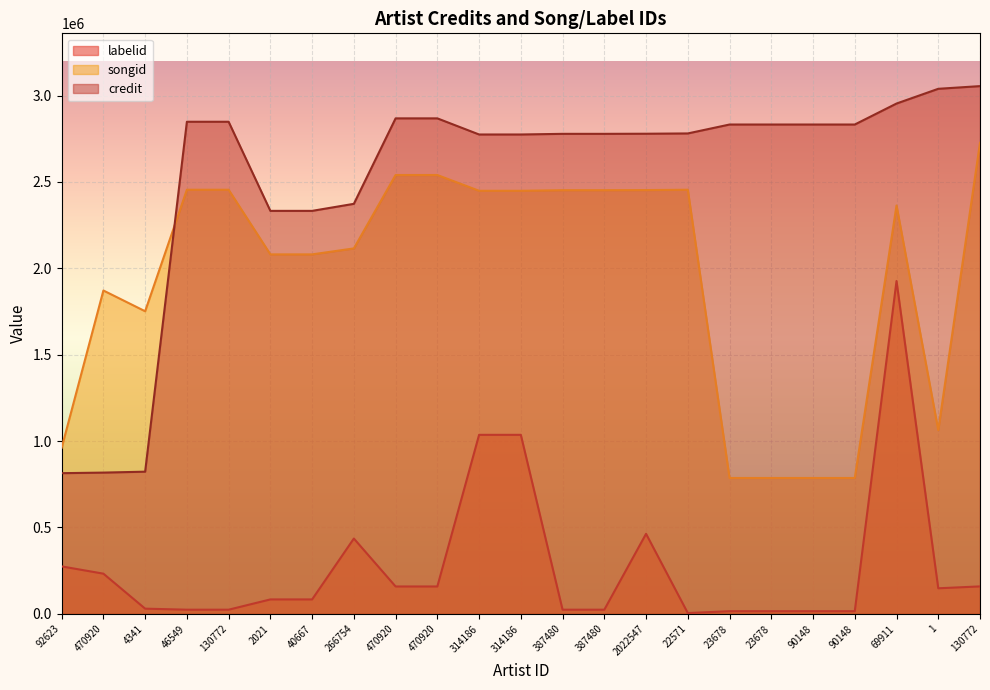

Where does the labelid series first go above 83620?

92623